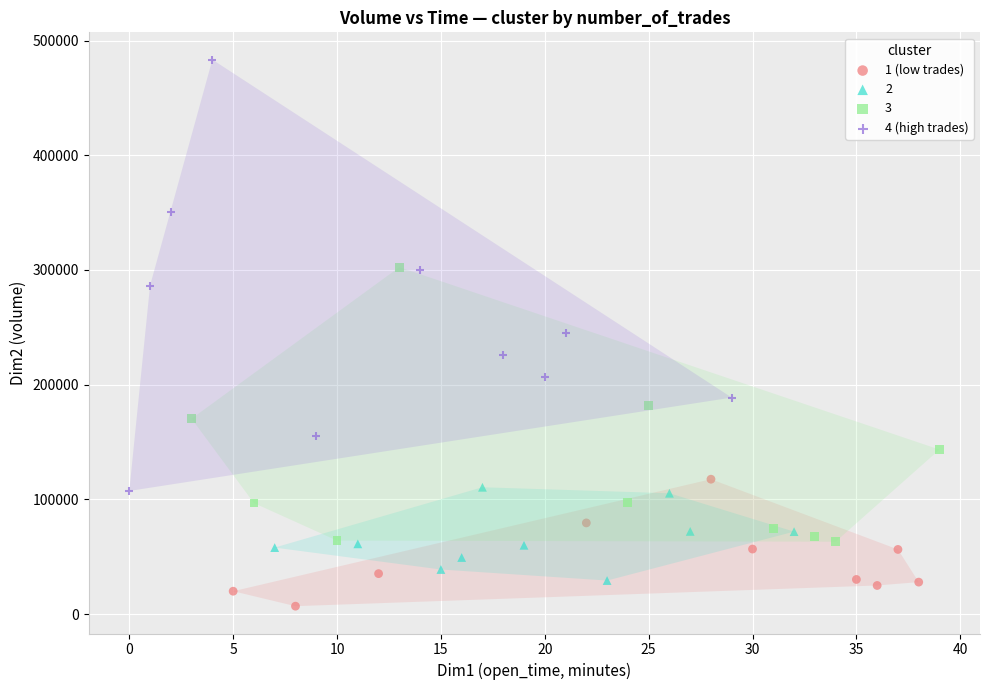

Which series reaches the maximum Y coordinate?

4 (high trades)